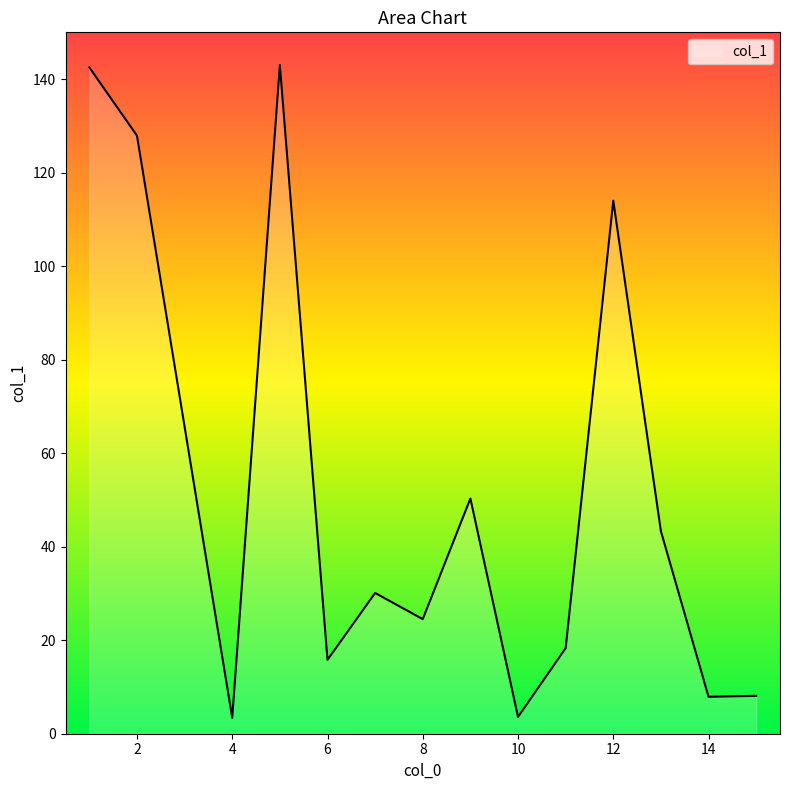

What is the difference between the maximum and minimum values?

139.6